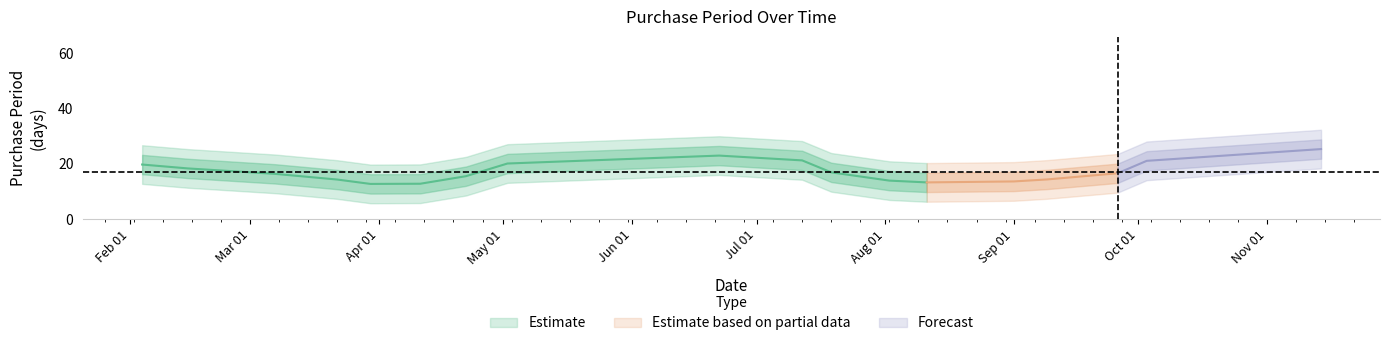

Which has a higher value, 2016-09-26 or 2016-03-22?

2016-09-26